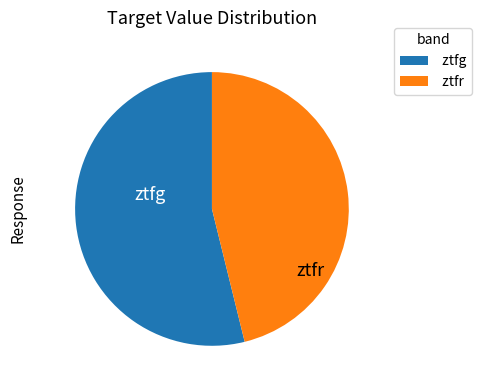

Does any single category account for the majority?

Yes